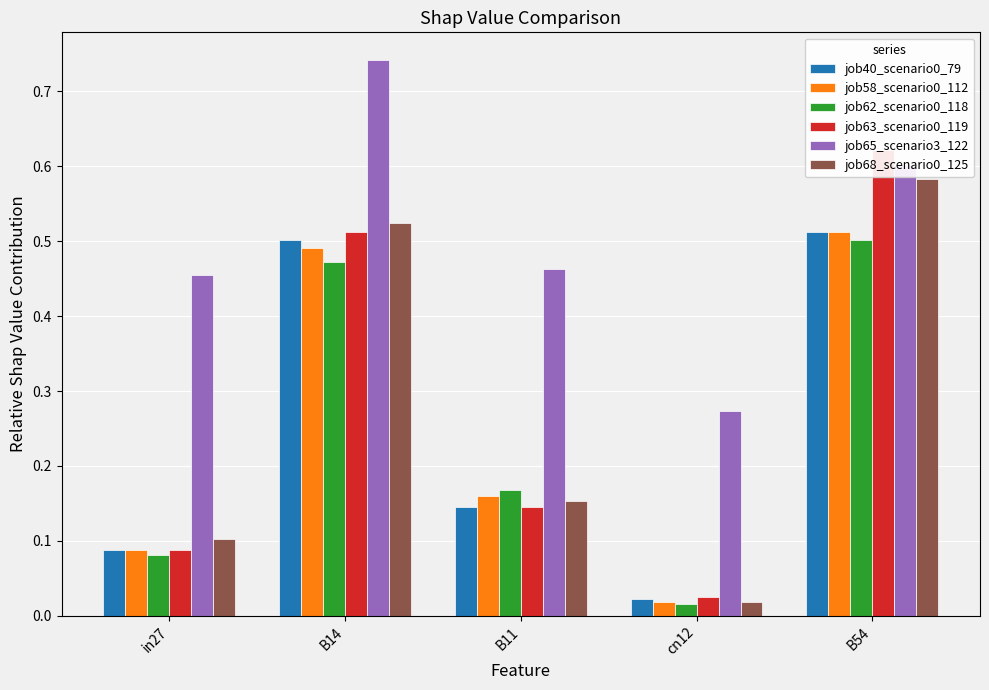

List the series in order of their peak value, lowest first.

job62_scenario0_118, job40_scenario0_79, job58_scenario0_112, job68_scenario0_125, job63_scenario0_119, job65_scenario3_122